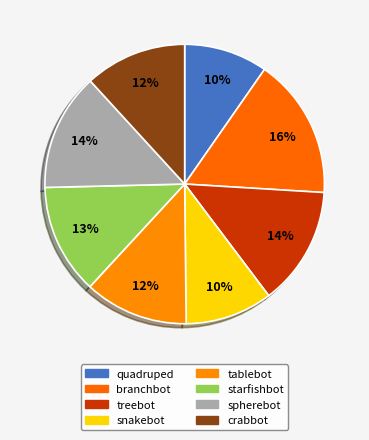

Combined, what portion of the pie is snakebot and crabbot?

21.9%